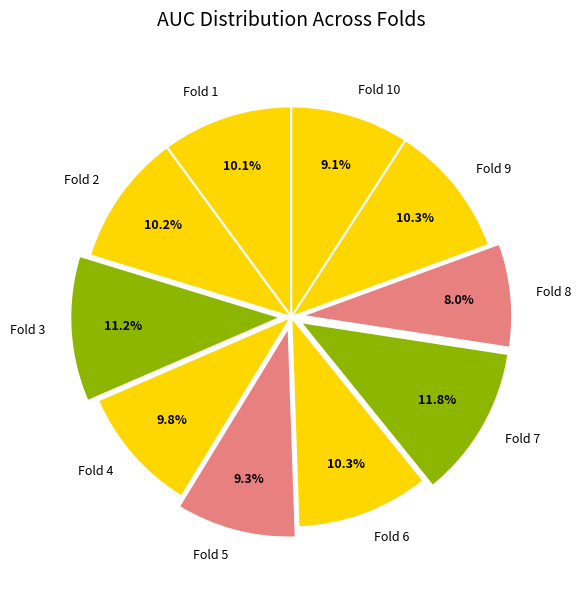

To the nearest percent, what is the difference between the largest and smallest slice percentages?

4%